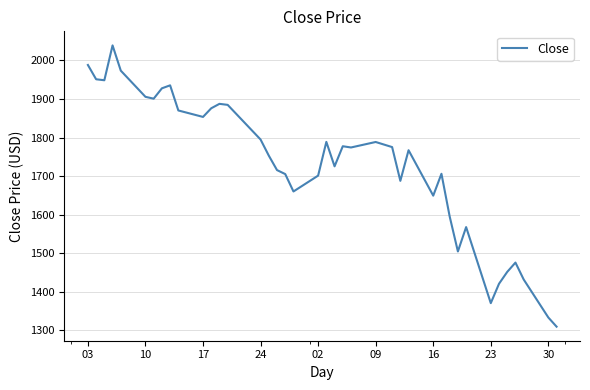

What is the minimum value shown in the chart?

1309.6